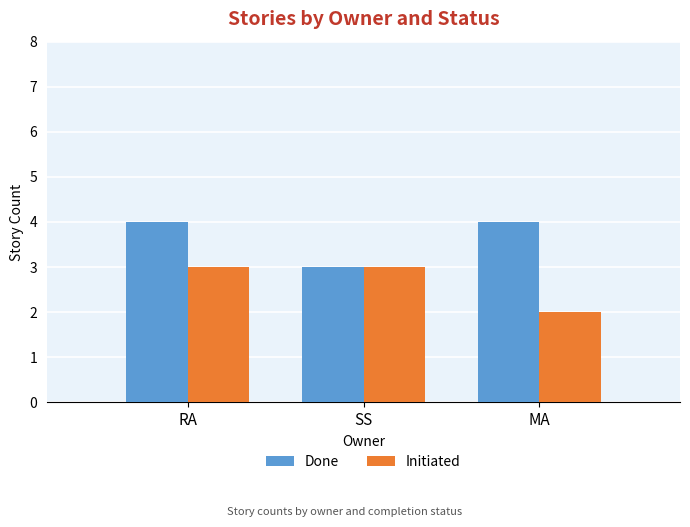

What is the label of the 1st bar from the left?

RA